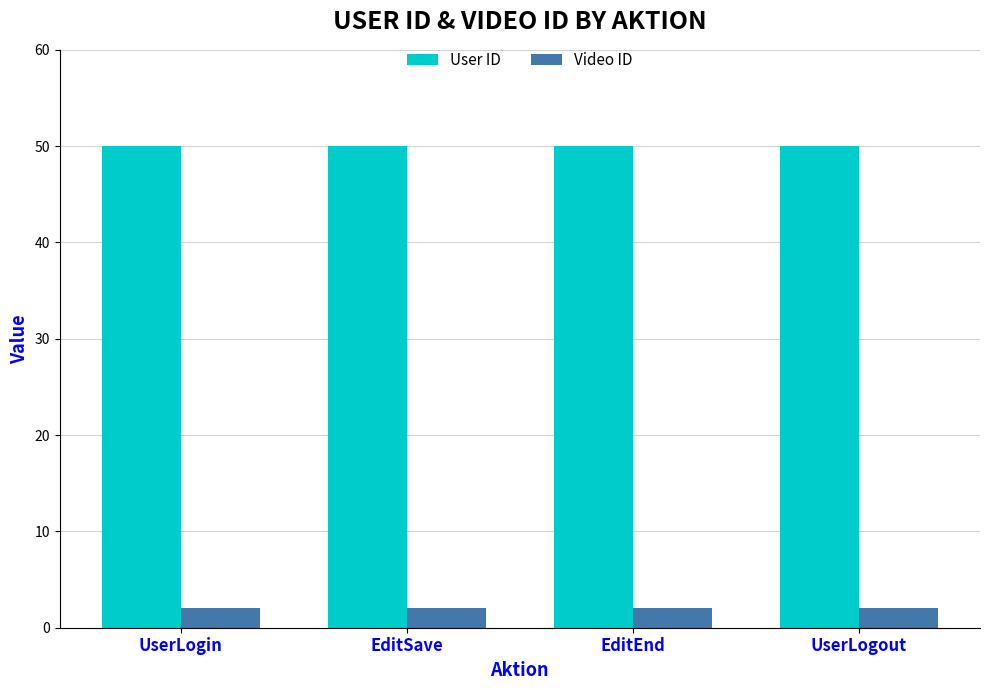

What are all the series names shown in the legend?

User ID, Video ID